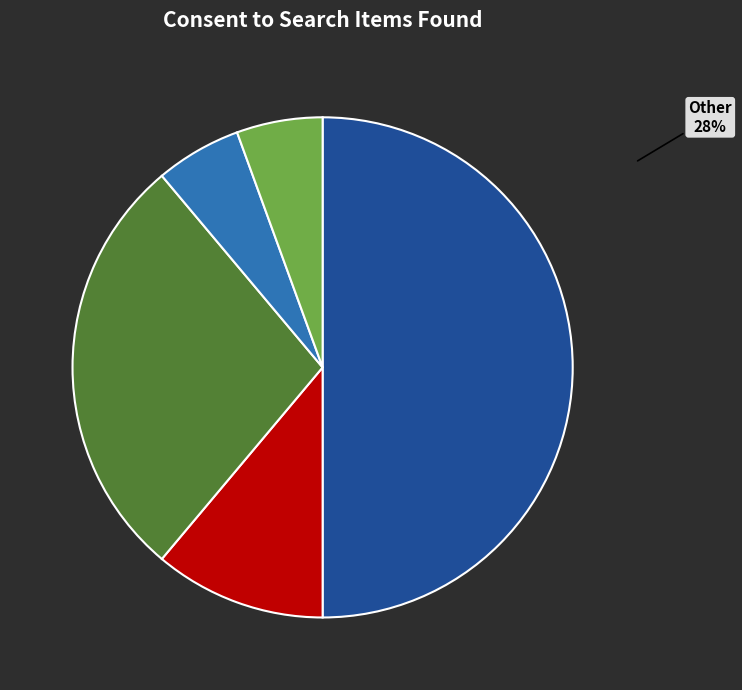

Do Stolen Property and Other together represent more than half of the pie?

No